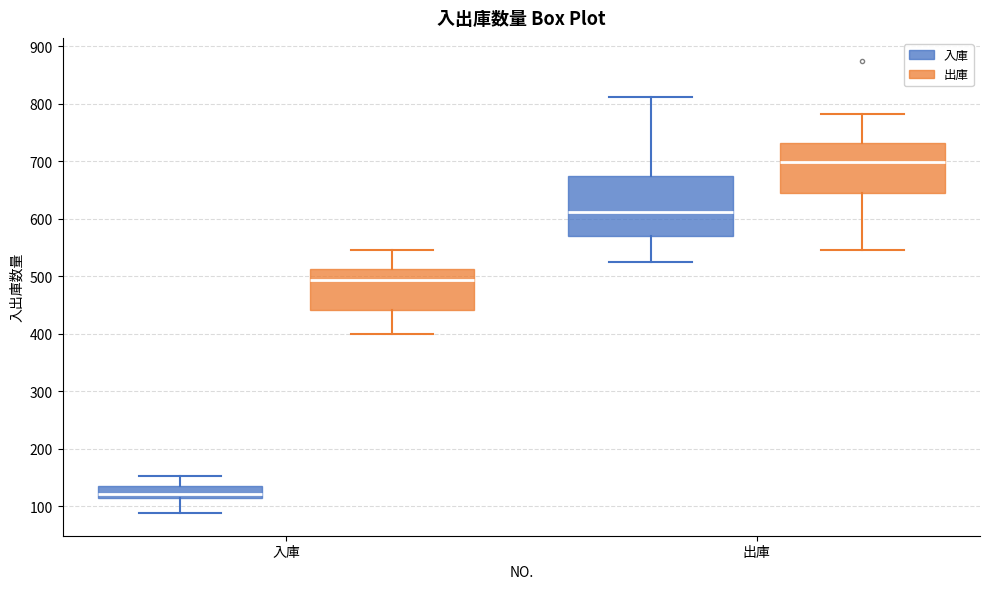

Reading left to right, read every box against the y-axis: the position of its median line, the range the box covers, and the ends of its whiskers. The values are not printed on the chart, so give them approximately, as read against the axis.

入庫 (入庫): median 120, box 110 to 130, whiskers 90 to 150
入庫 (出庫): median 490, box 440 to 510, whiskers 400 to 550
出庫 (入庫): median 610, box 570 to 670, whiskers 520 to 810
出庫 (出庫): median 700, box 640 to 730, whiskers 540 to 780